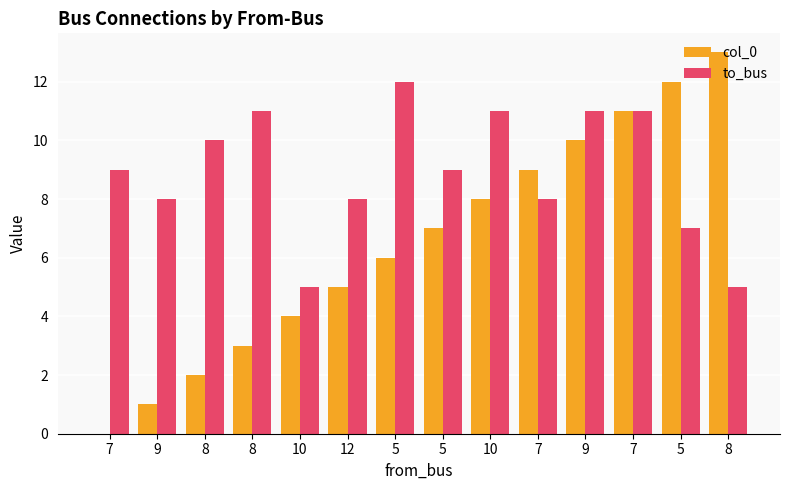

What is the difference between the maximum and minimum values in the col_0 series?

13